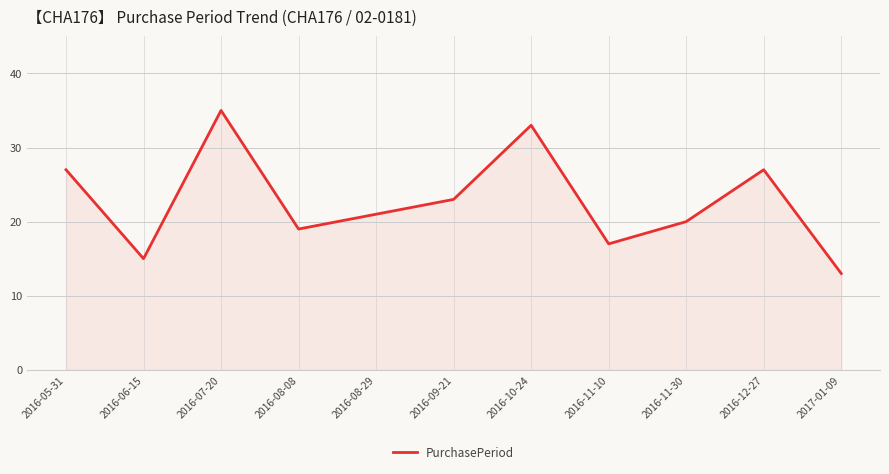

What is the smallest value displayed?

13